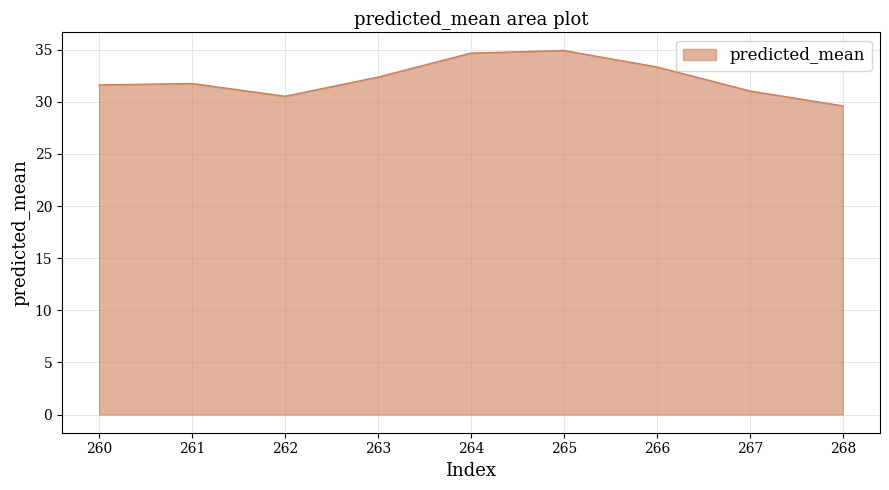

The chart shows a value of 21.3 at 265. True or false?

False